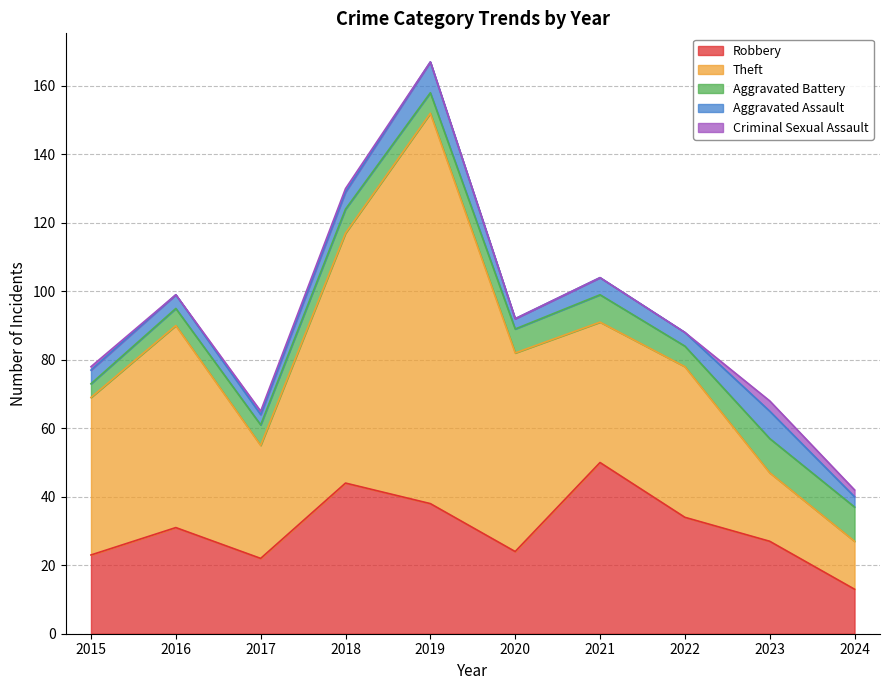

How many lines are shown in the chart?

5